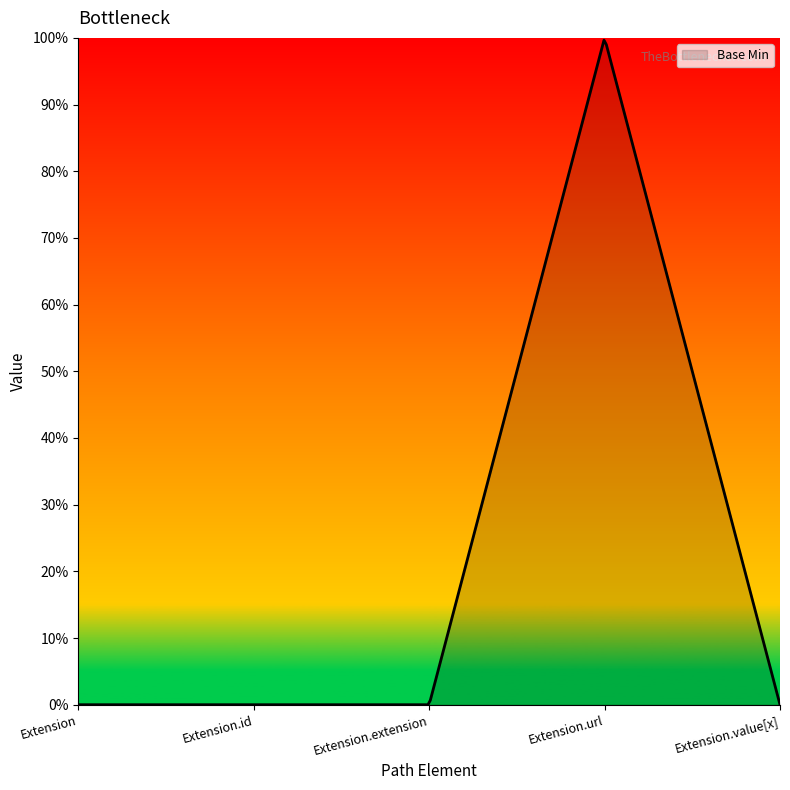

Is this an area chart (filled region under the line)?

Yes